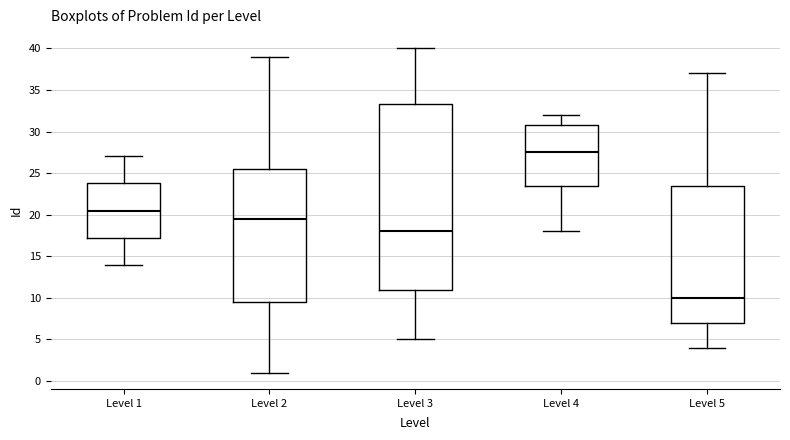

Comparing the boxes themselves (not the whiskers), which one is the tallest?

Level 3